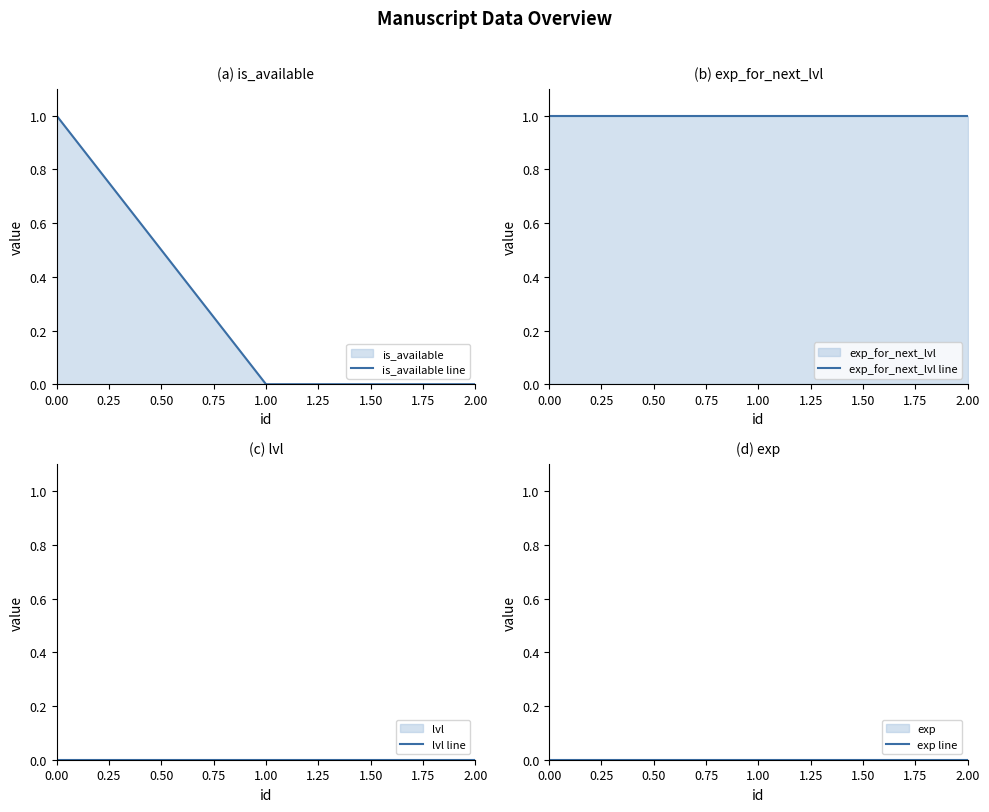

List the series in order of their peak value, highest first.

is_available line, exp_for_next_lvl line, lvl line, exp line